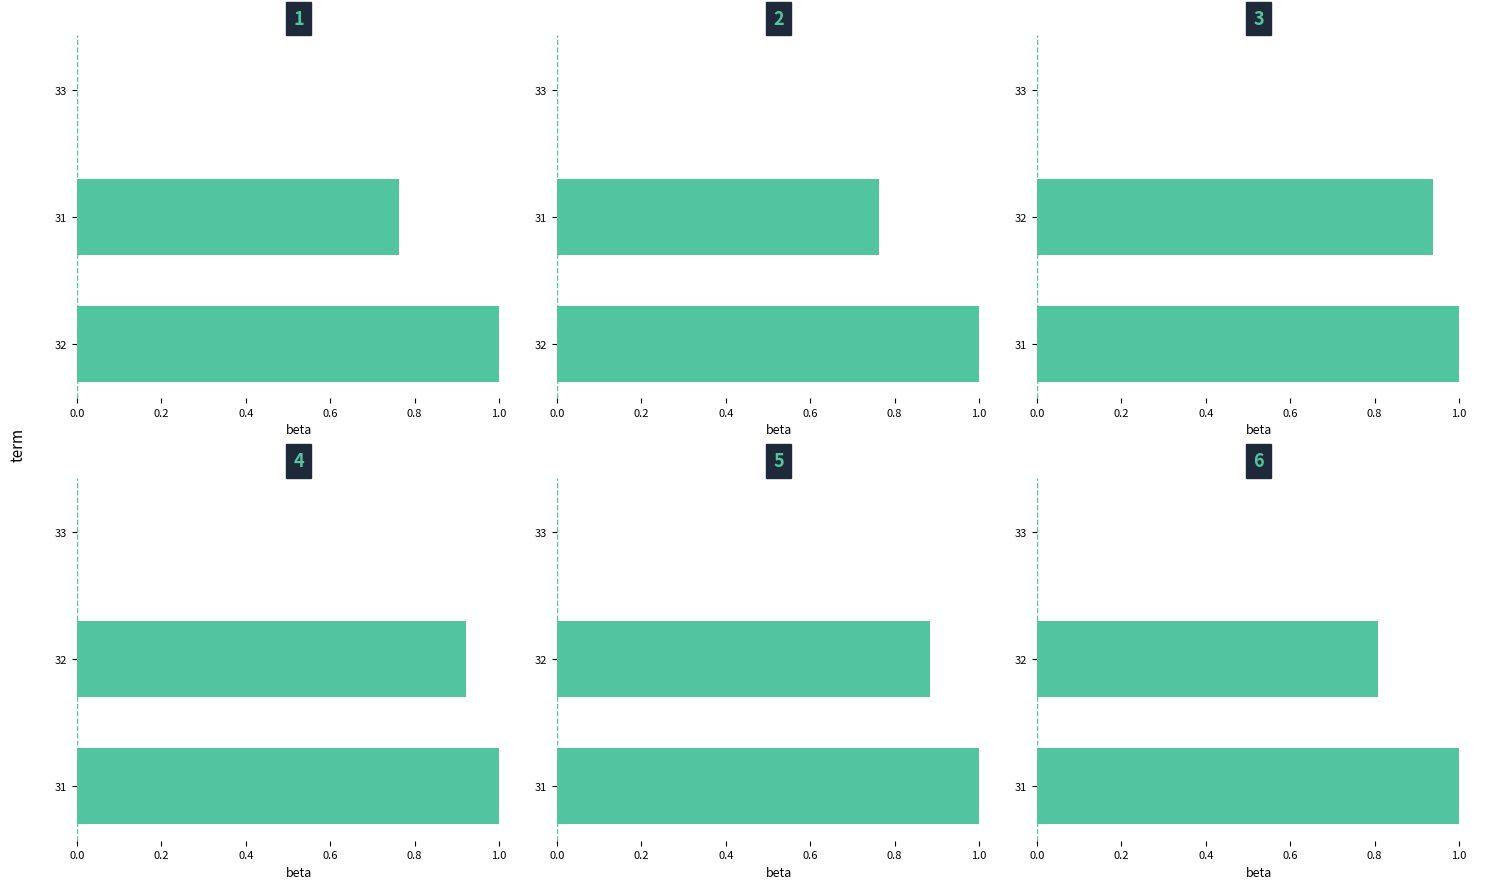

Count the number of data series in this chart.

6